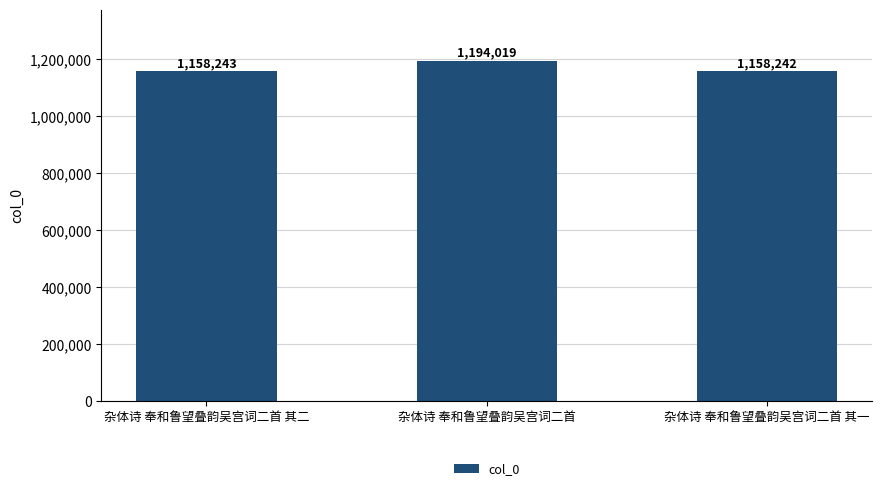

What is the difference between the maximum and minimum values?

35777